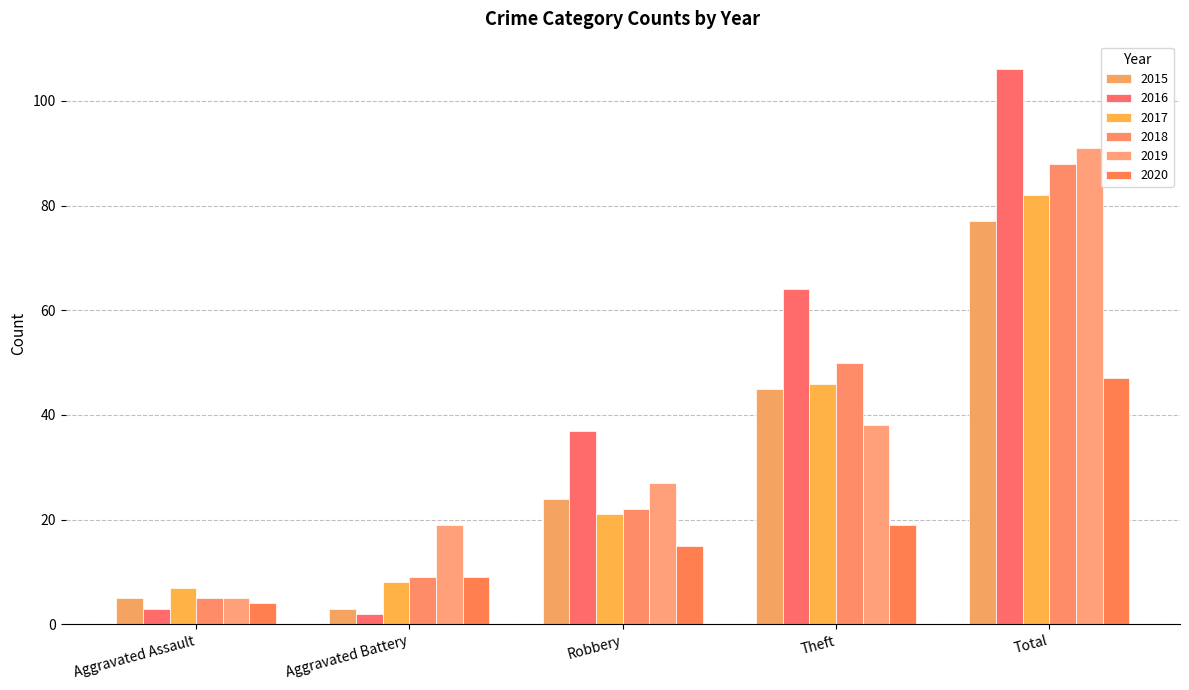

What position from the right is Total?

1